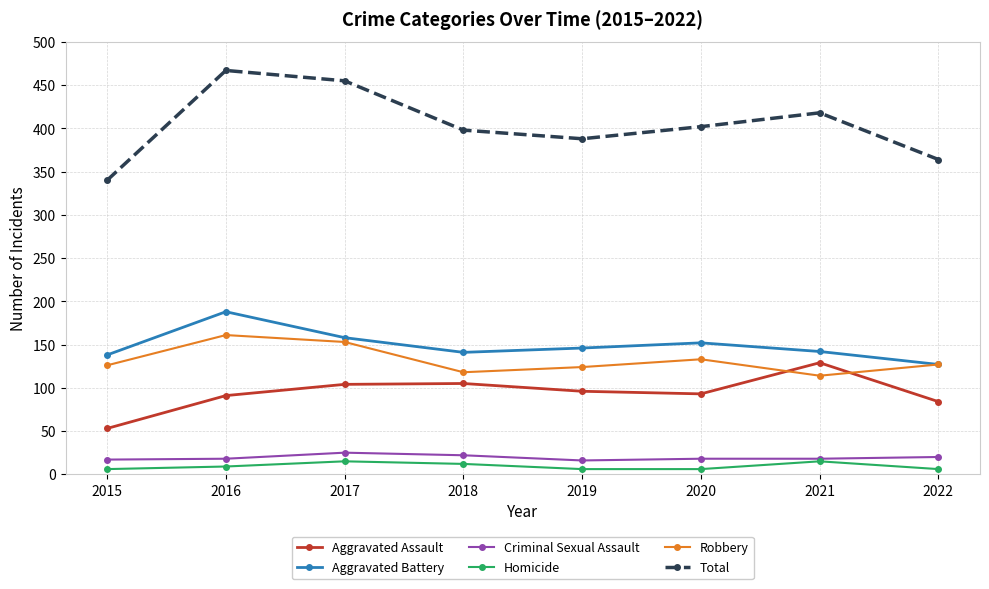

True or false: Criminal Sexual Assault and Aggravated Assault intersect in this chart.

False